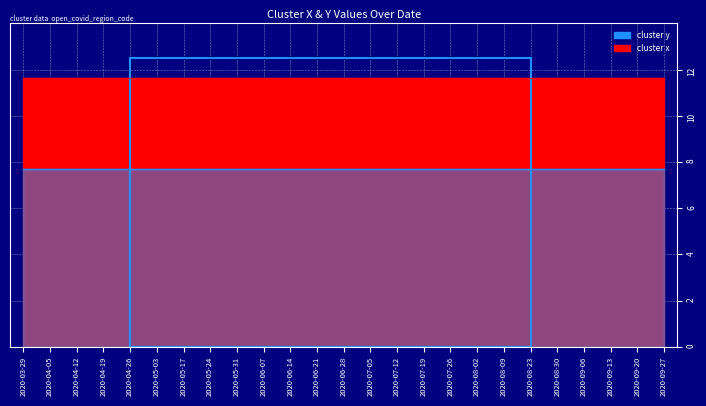

Reading left to right, what are all the values shown in this chart?

cluster x: 11.6	11.6	11.6	11.6	11.6	11.6	11.6	11.6	11.6	11.6	11.6	11.6	11.6	11.6	11.6	11.6	11.6	11.6	11.6	11.6	11.6	11.6	11.6	11.6	11.6
cluster y: 7.7	7.7	7.7	7.7	7.7	7.7	7.7	7.7	7.7	7.7	7.7	7.7	7.7	7.7	7.7	7.7	7.7	7.7	7.7	7.7	7.7	7.7	7.7	7.7	7.7